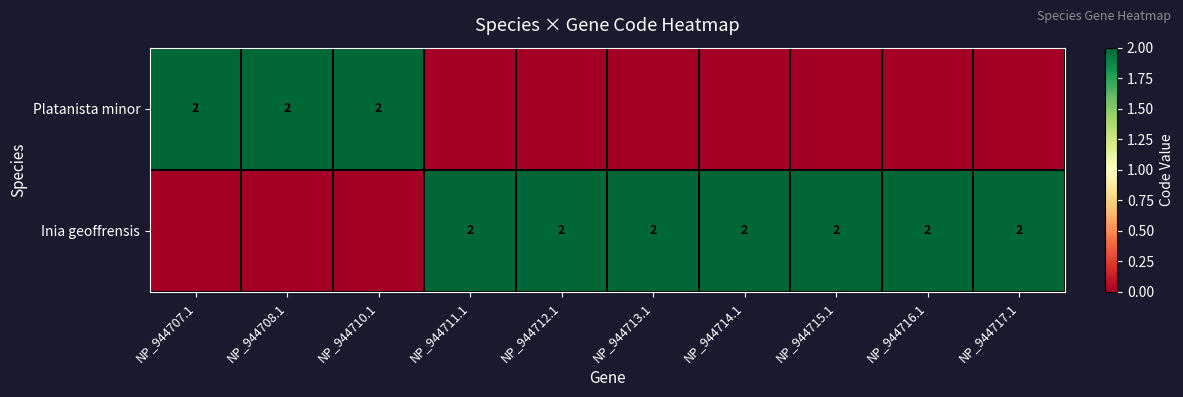

The Platanista minor series shows 1 at NP_944710.1. True or false?

False